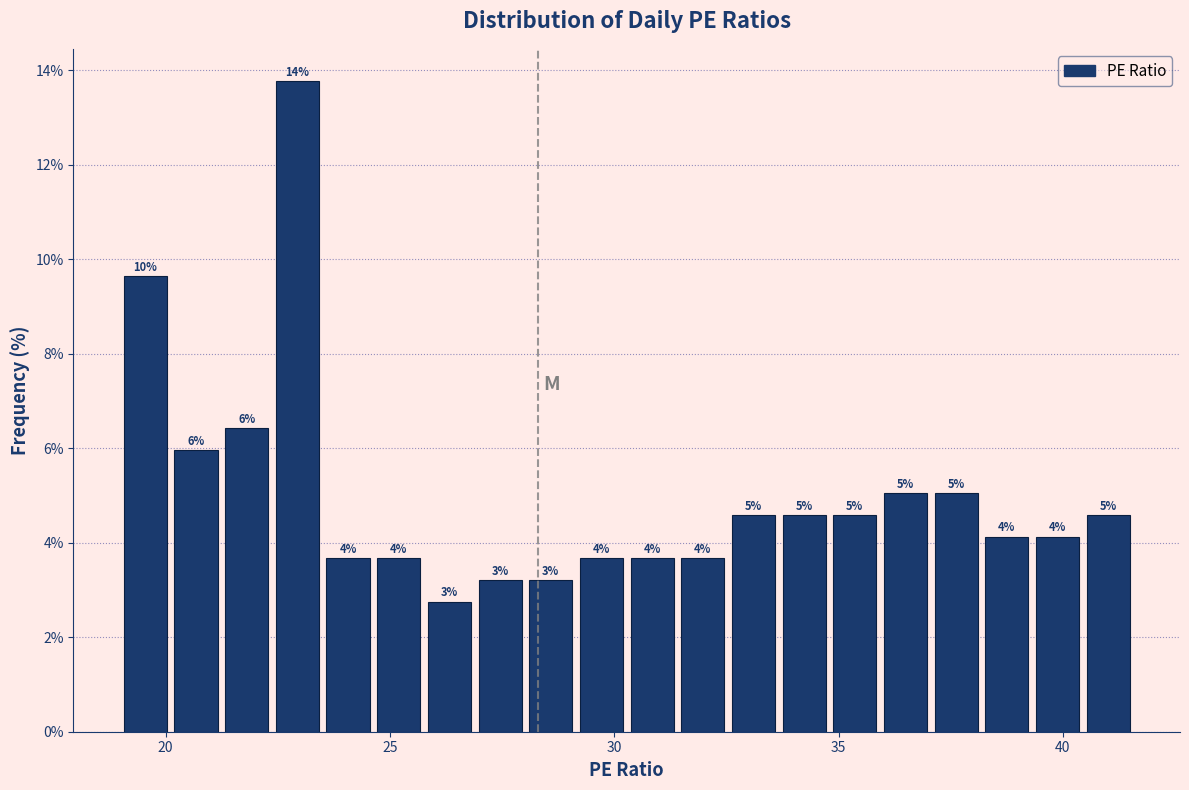

Around what value on the x-axis is the tallest bar? Give the approximate position of its centre, as read against the axis.

23.0